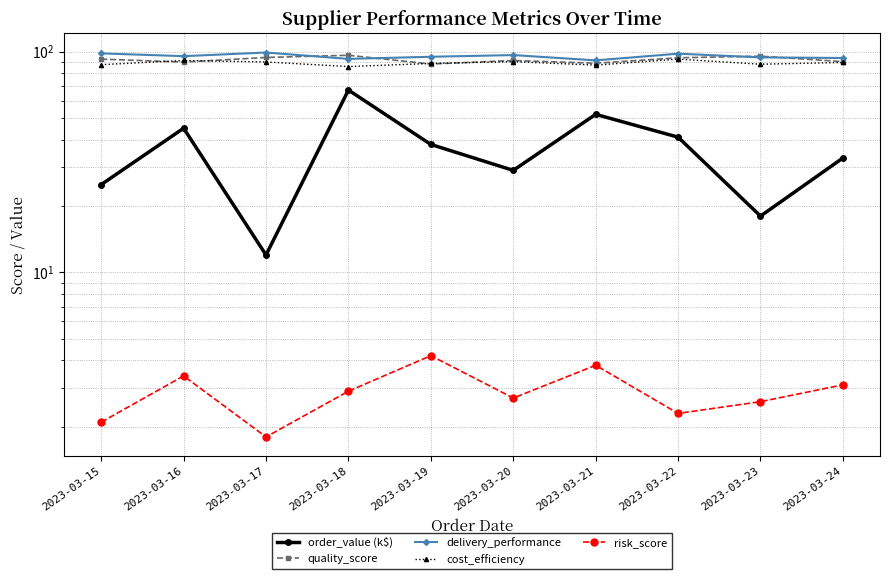

At how many categories does at least one series exceed 13?

10